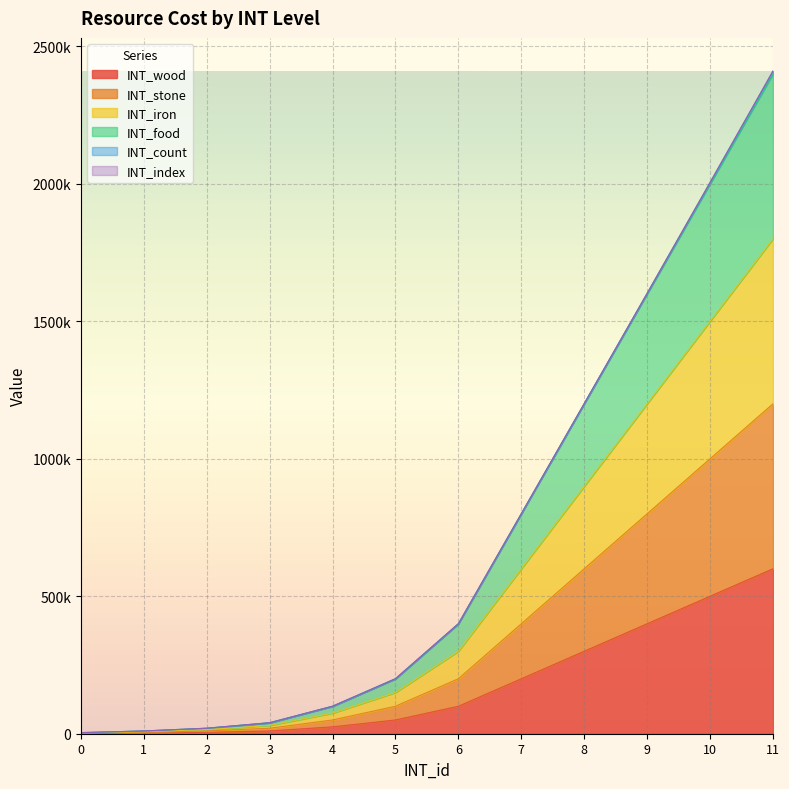

What is the value of the INT_wood point at the 10th from the left?

400000